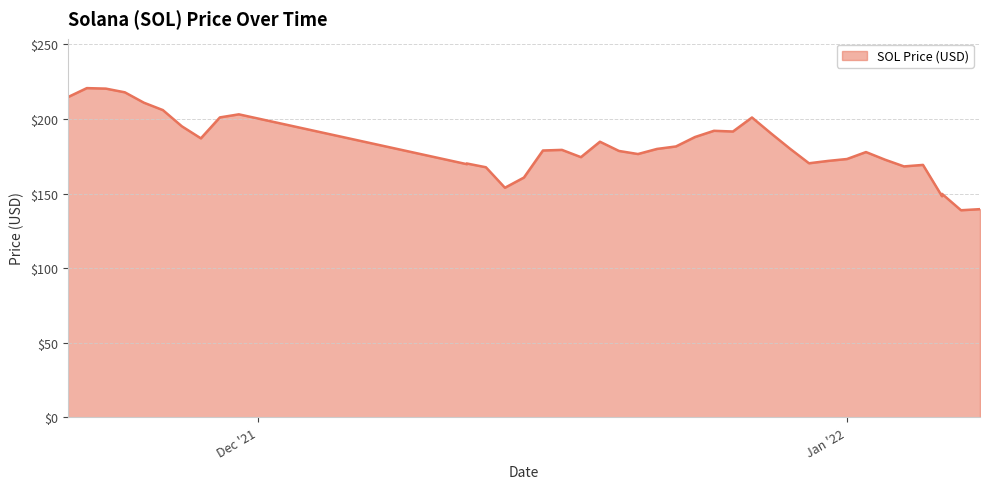

What is the maximum value shown in the chart?

220.6